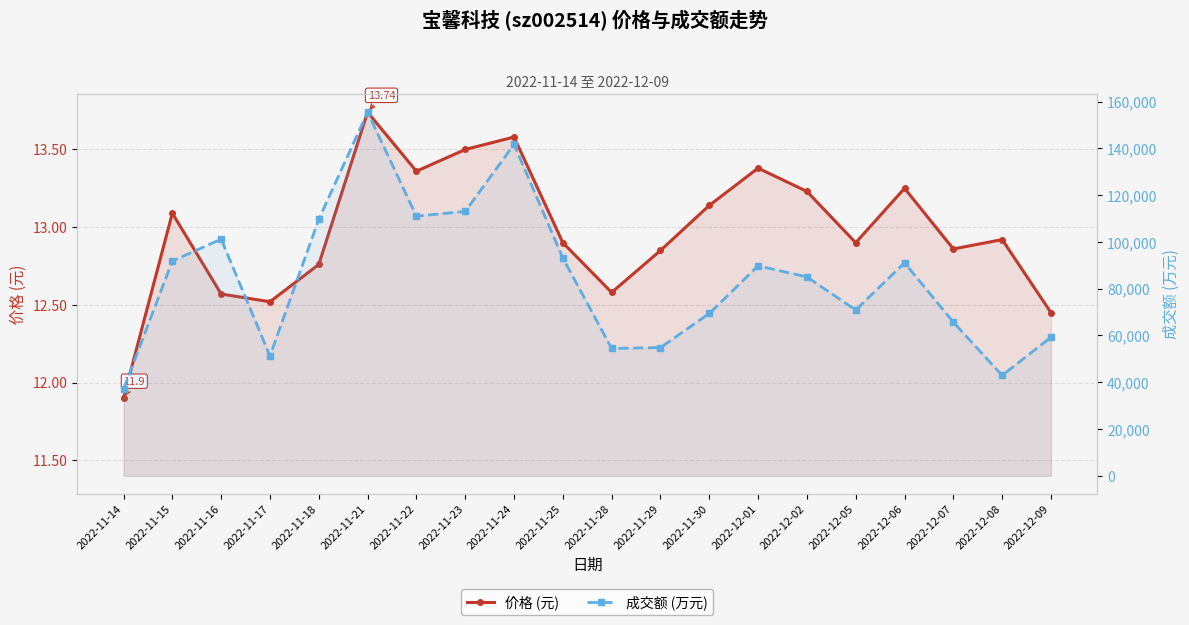

True or false: 价格 (元) and 成交额 (万元) intersect in this chart.

False